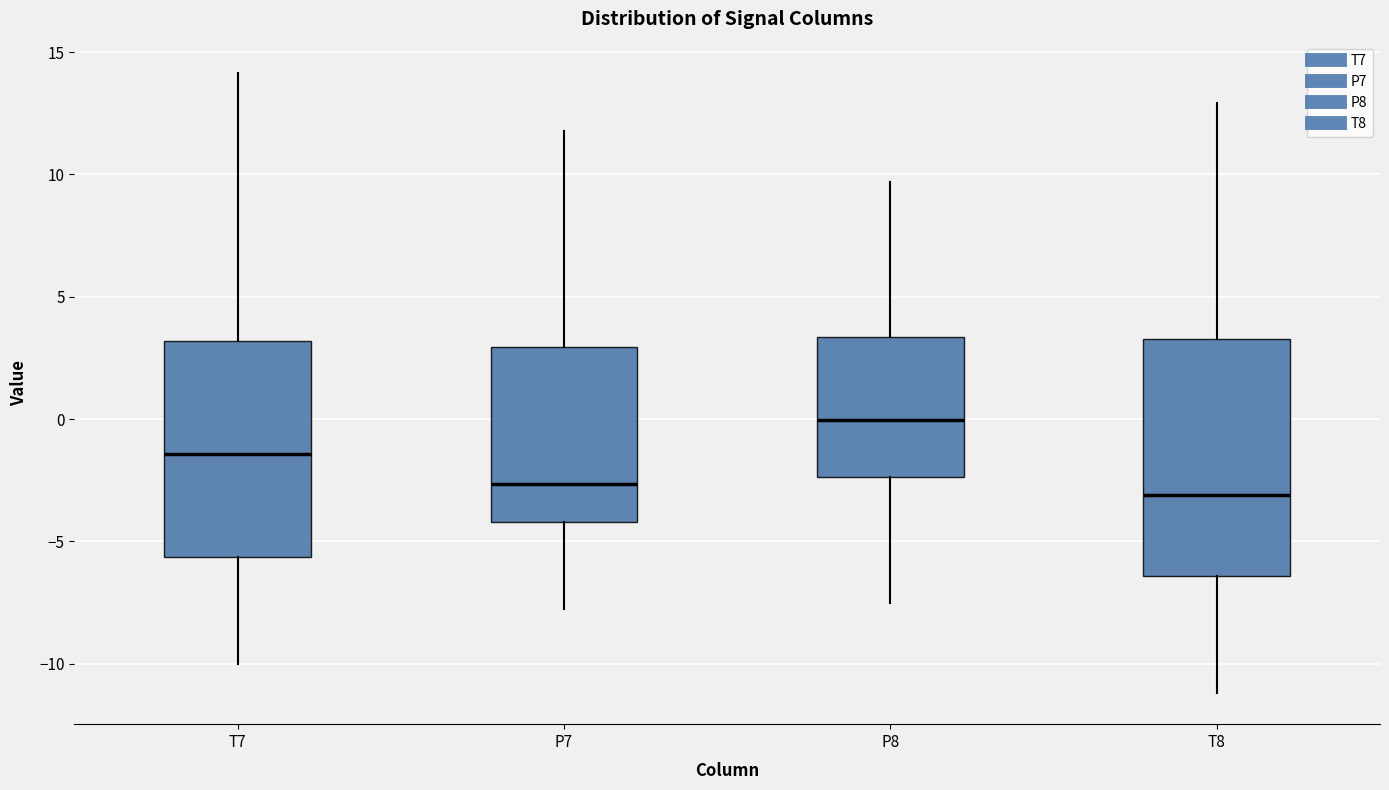

Which box has the highest median line?

P8